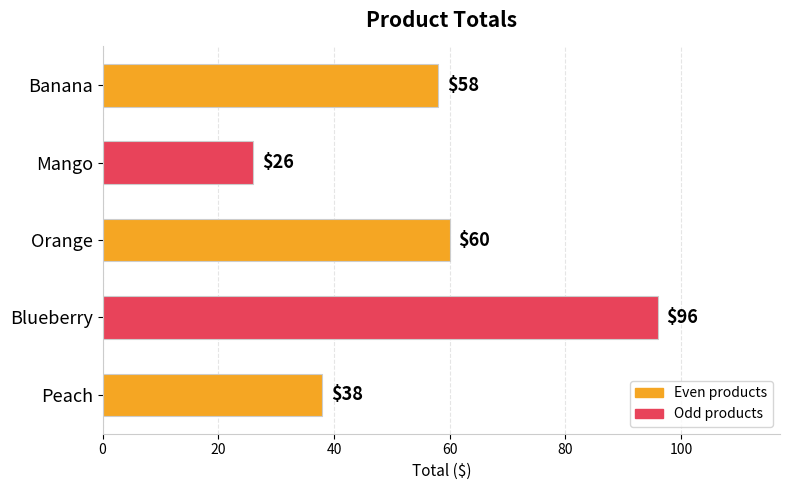

How many values are below 58?

2